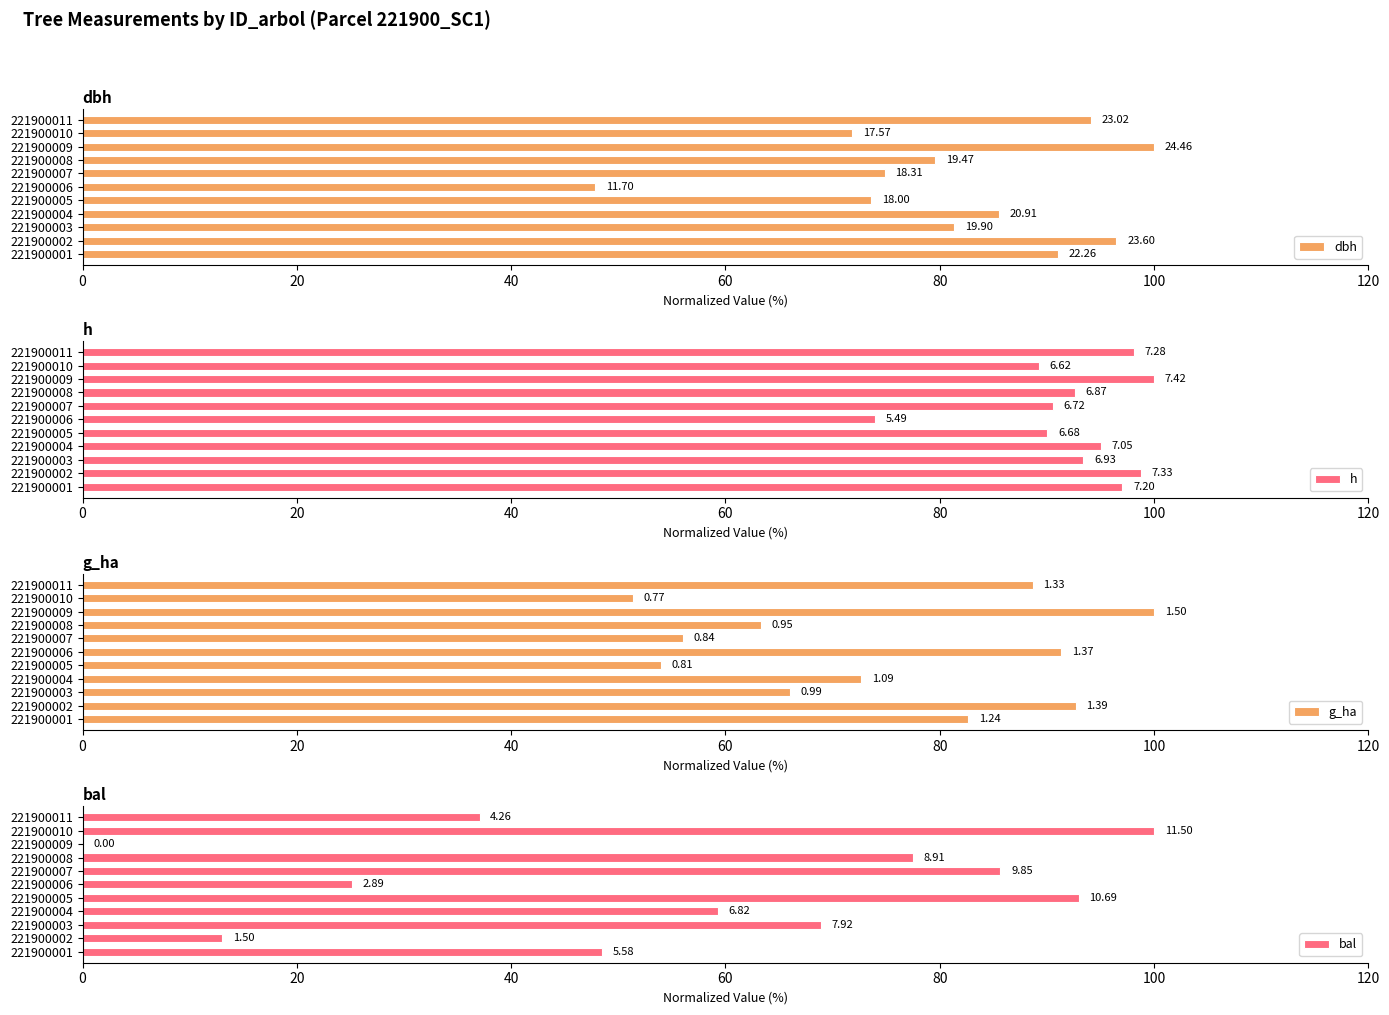

What value does the h series have at 221900007?

90.6